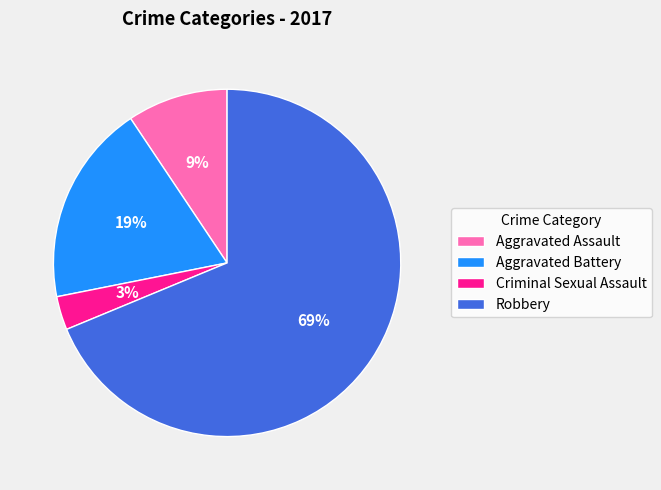

Do Criminal Sexual Assault and Robbery together represent more than half of the pie?

Yes